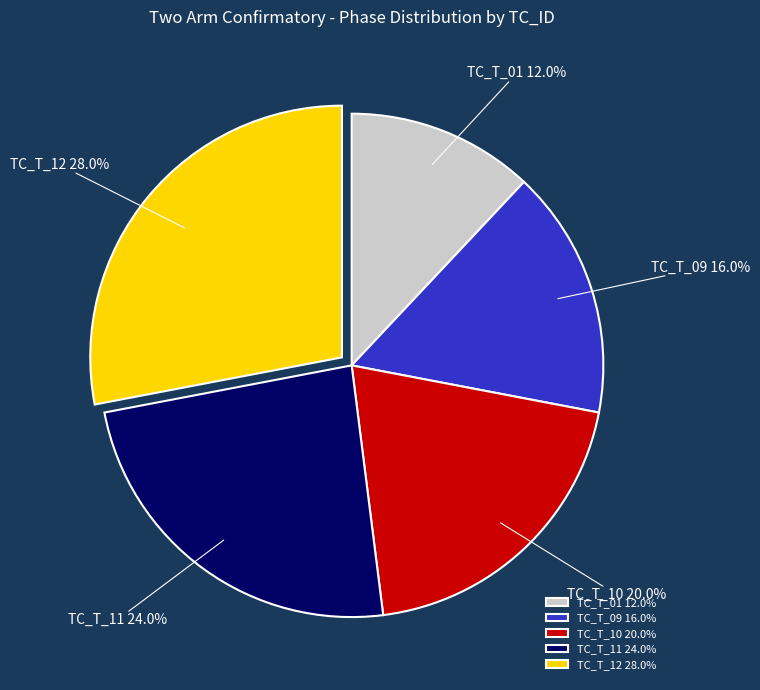

What portion of the pie excludes TC_T_01?

88.0%